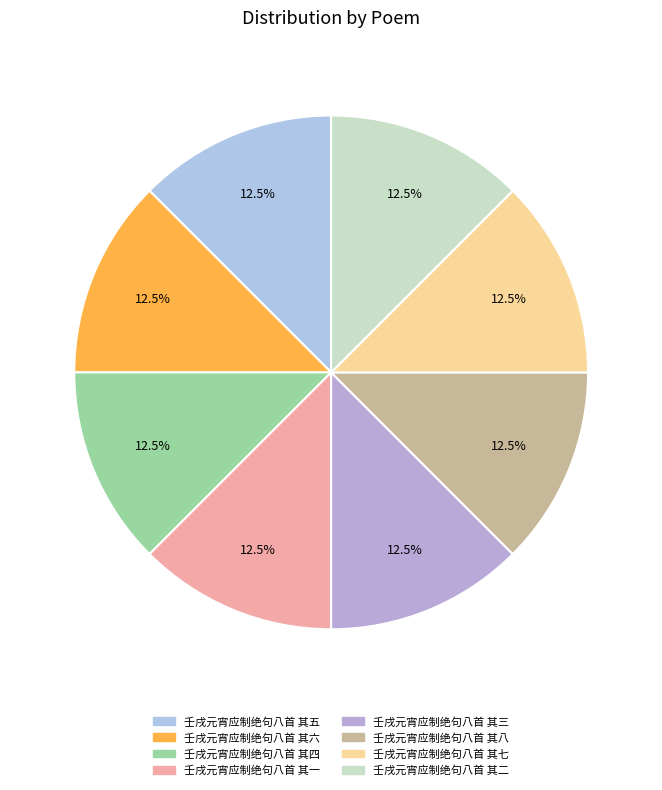

Count the number of slices in the pie.

8